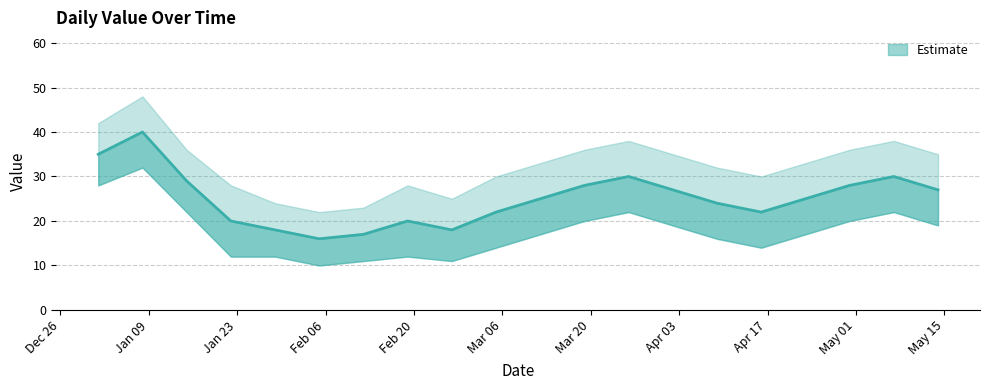

Which has a higher value, 2023-02-19 or 2023-04-23?

2023-04-23